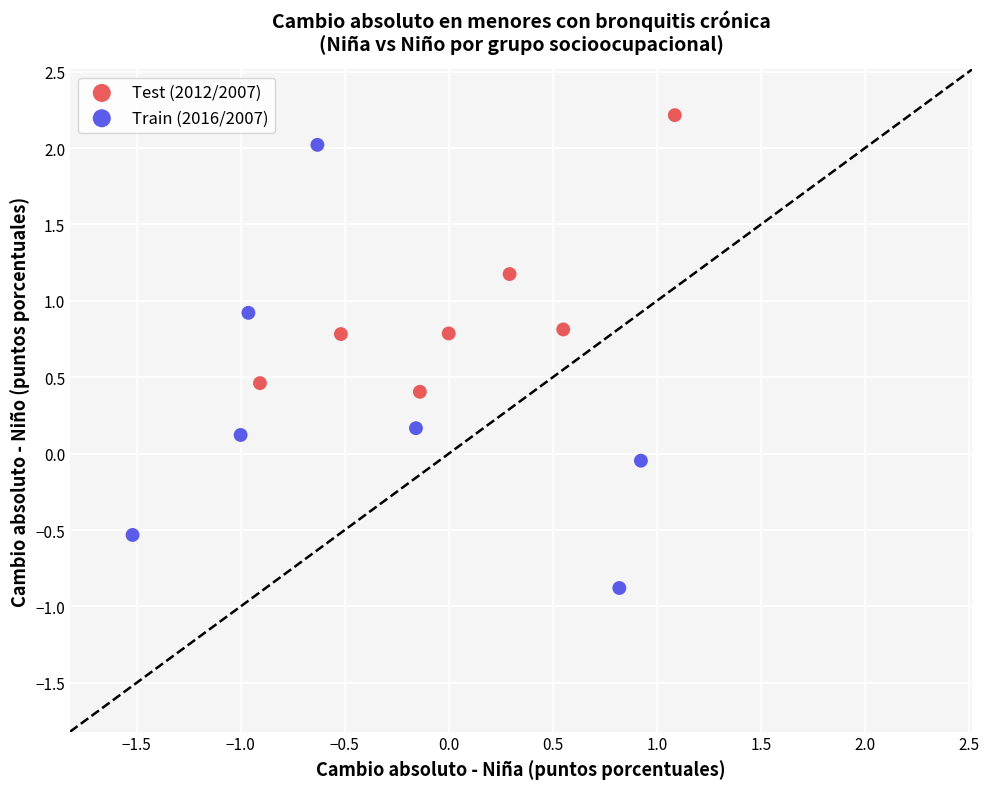

Which series contains the lowest Y value?

Train (2016/2007)